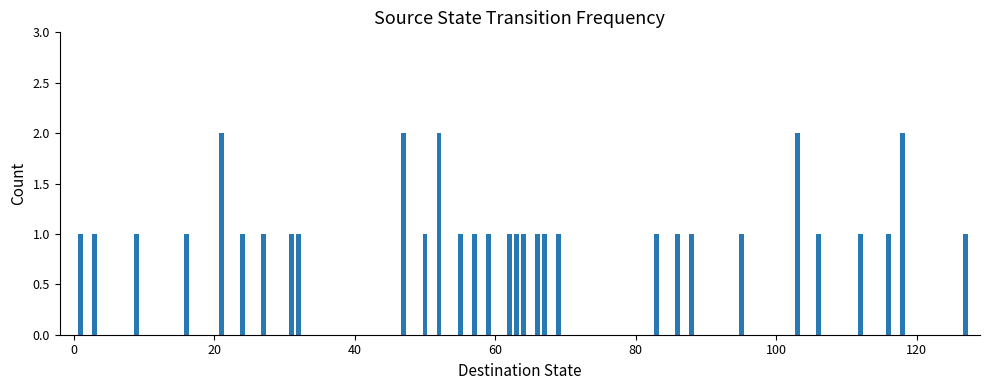

Reading left to right, list all the values displayed in this chart.

1	1	1	1	2	1	1	1	1	2	1	2	1	1	1	1	1	1	1	1	1	1	1	1	1	2	1	1	1	2	1